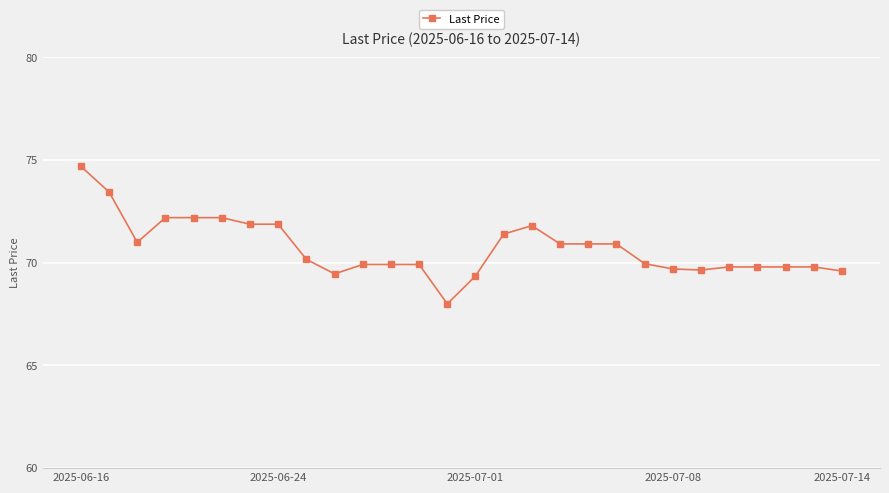

What is the average value?

70.7